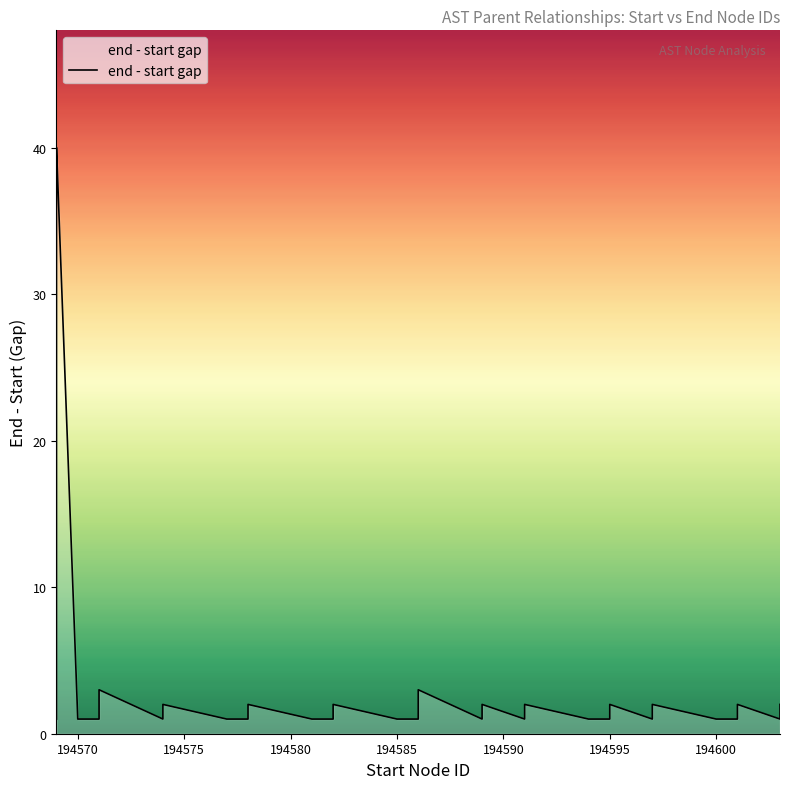

What is the value of the 38th point from the left?

2